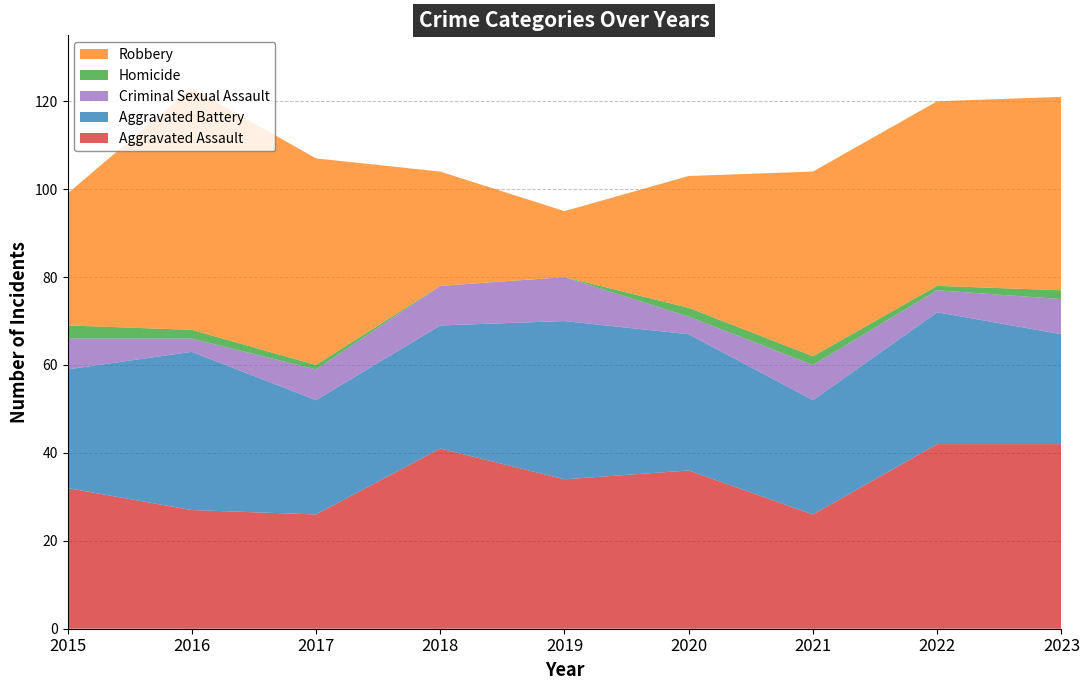

Reading right to left, transcribe all the data shown in this chart.

Aggravated Assault: 2023=42	2022=42	2021=26	2020=36	2019=34	2018=41	2017=26	2016=27	2015=32
Aggravated Battery: 2023=25	2022=30	2021=26	2020=31	2019=36	2018=28	2017=26	2016=36	2015=27
Criminal Sexual Assault: 2023=8	2022=5	2021=8	2020=4	2019=10	2018=9	2017=7	2016=3	2015=7
Homicide: 2023=2	2022=1	2021=2	2020=2	2019=0	2018=0	2017=1	2016=2	2015=3
Robbery: 2023=44	2022=42	2021=42	2020=30	2019=15	2018=26	2017=47	2016=55	2015=30